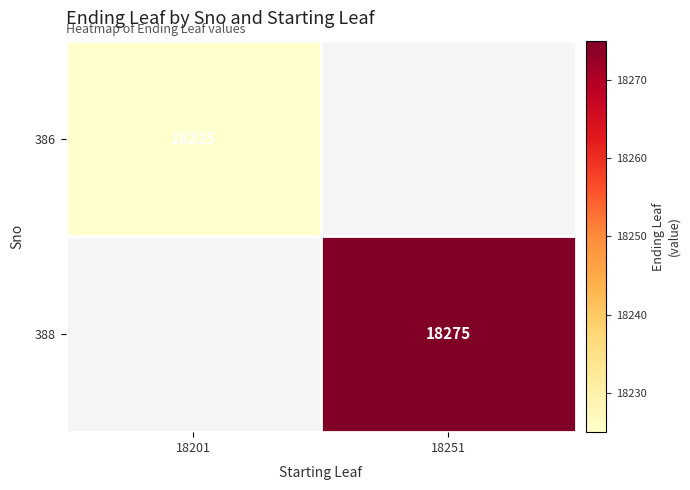

The value of 388 at 18251 is 27413. True or false?

False